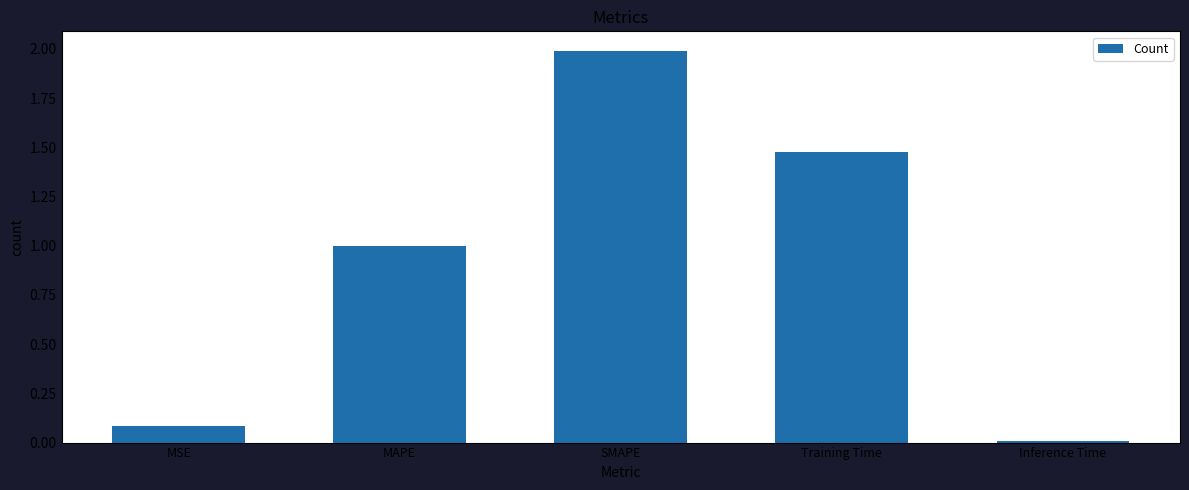

List the labels in order of value, smallest first.

Inference Time, MSE, MAPE, Training Time, SMAPE